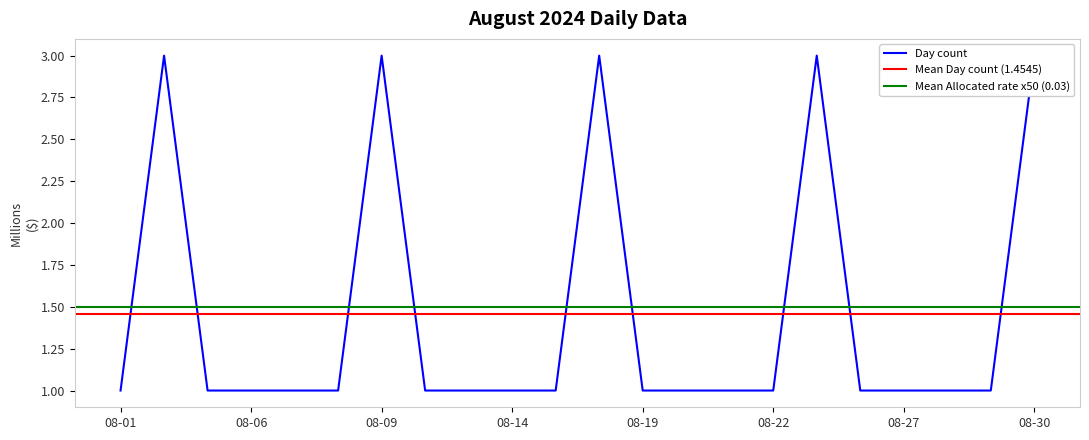

Which category has the lowest value in the Allocated rate series?

2024-08-01